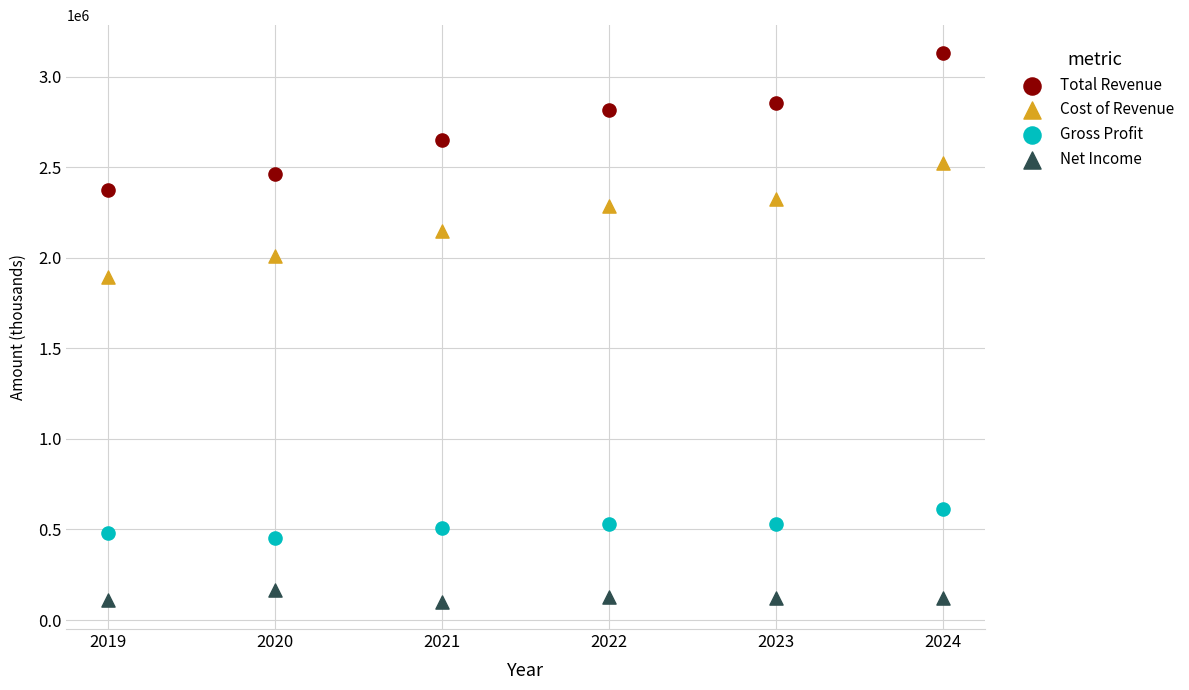

Across all series, what Y value is closest to 1618000?

1896100